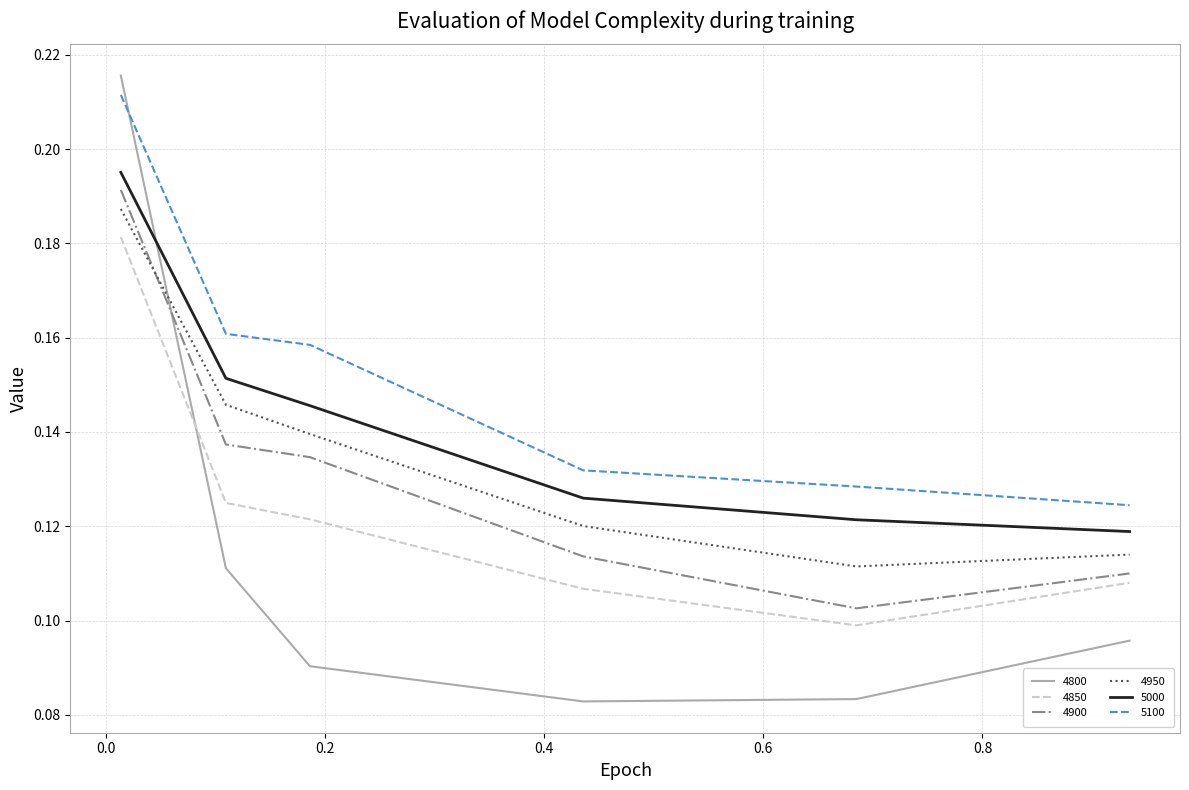

True or false: 5000 and 4850 intersect in this chart.

False